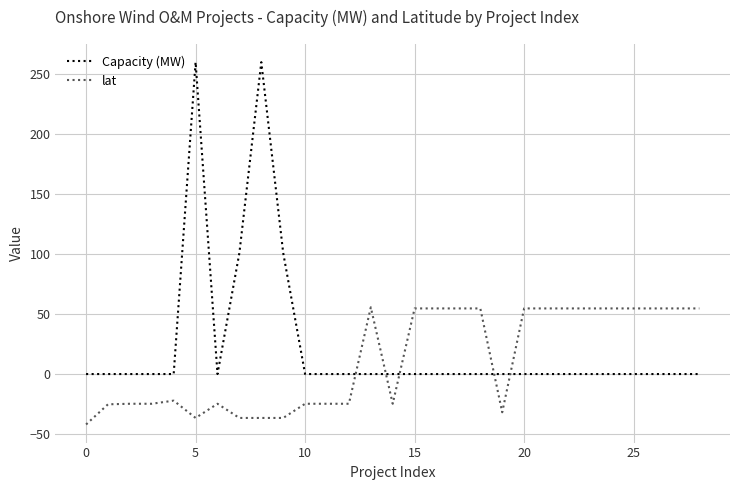

After their last crossing, which series has the higher values: Capacity (MW) or lat?

lat